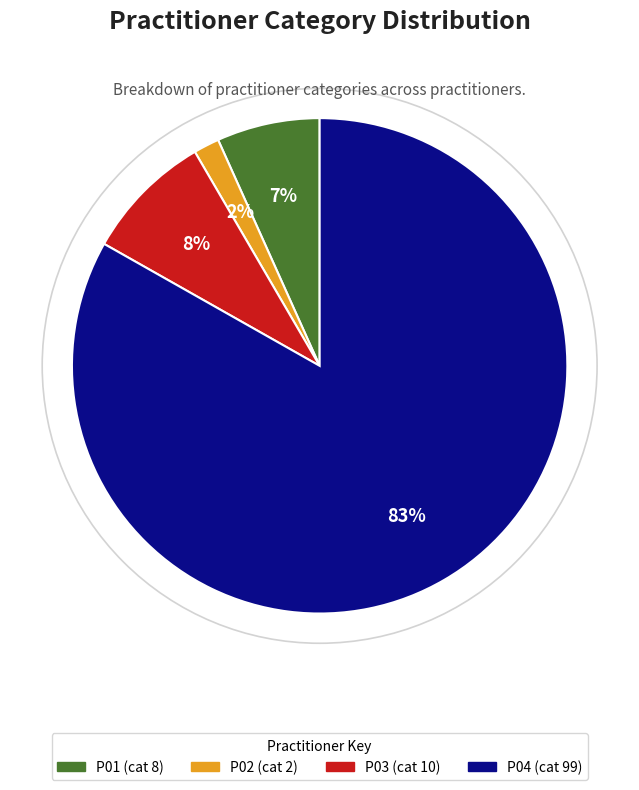

Is it true that P01 is 7% of the pie?

True